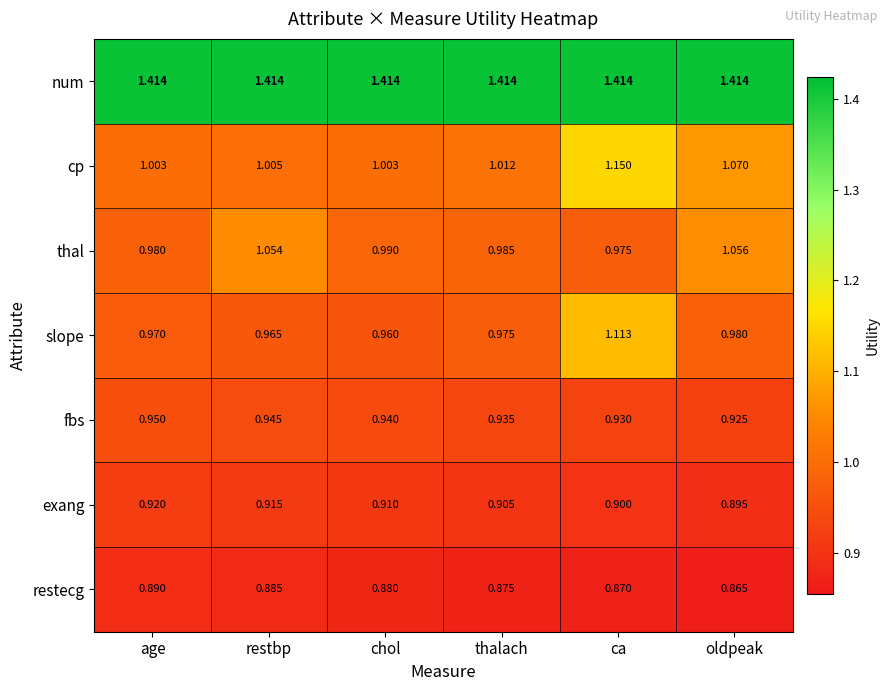

Where is thal nearest to the value 1?

chol